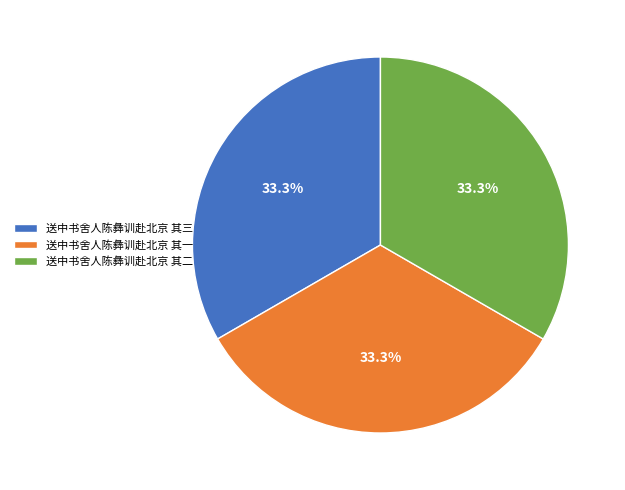

True or false: 送中书舍人陈彝训赴北京 其一 accounts for 33% of the total.

True